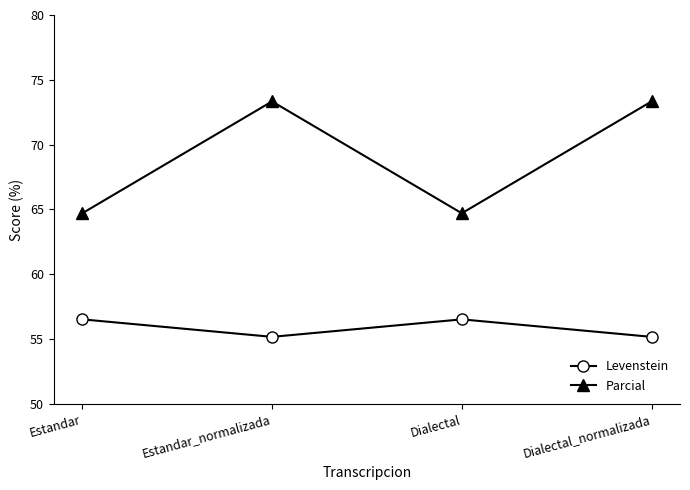

Reading left to right, extract all data points from this chart.

Levenstein: 56.5	55.2	56.5	55.2
Parcial: 64.7	73.3	64.7	73.3